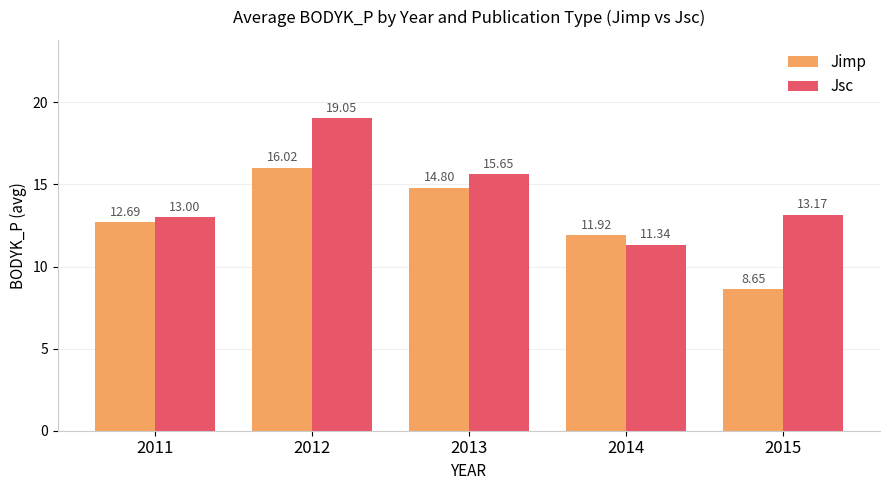

What is the maximum value for Jimp?

16.0